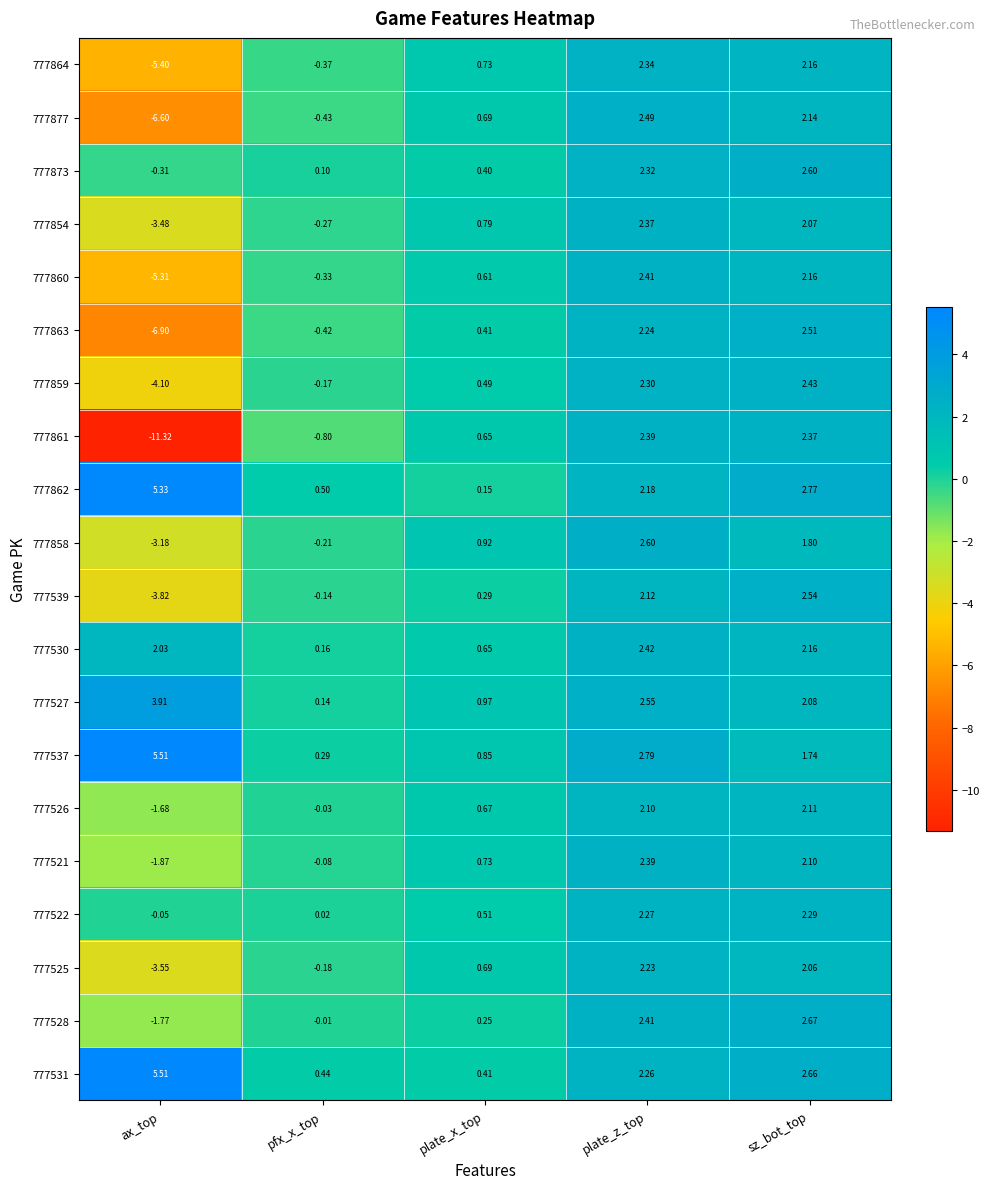

Is the value of 777864 at plate_x_top greater than the value of 777860 at ax_top?

Yes